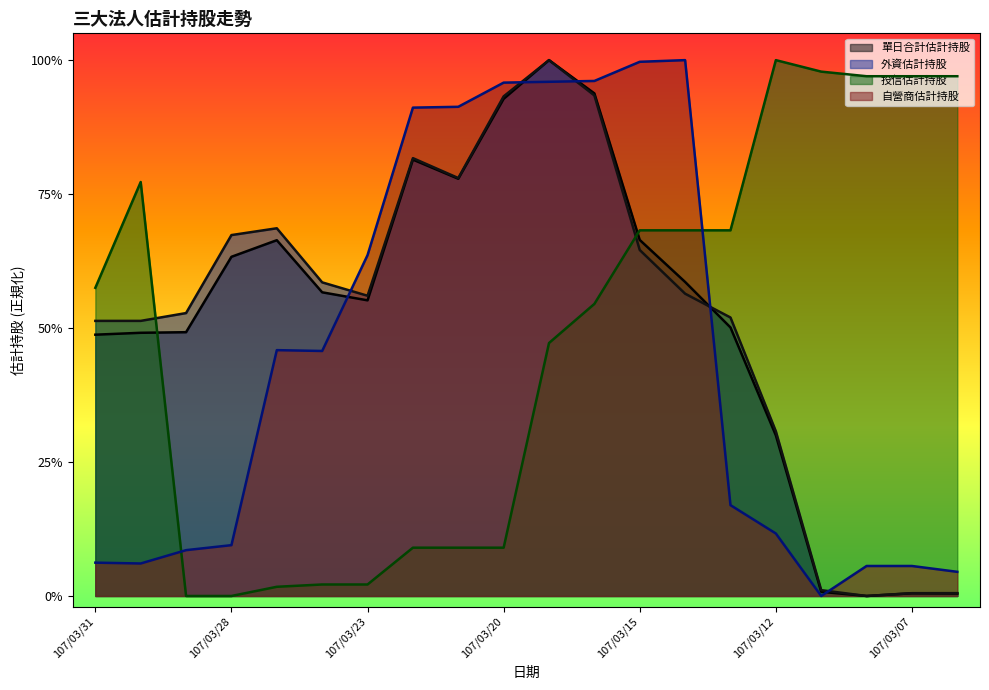

How many categories are shown in the chart?

20